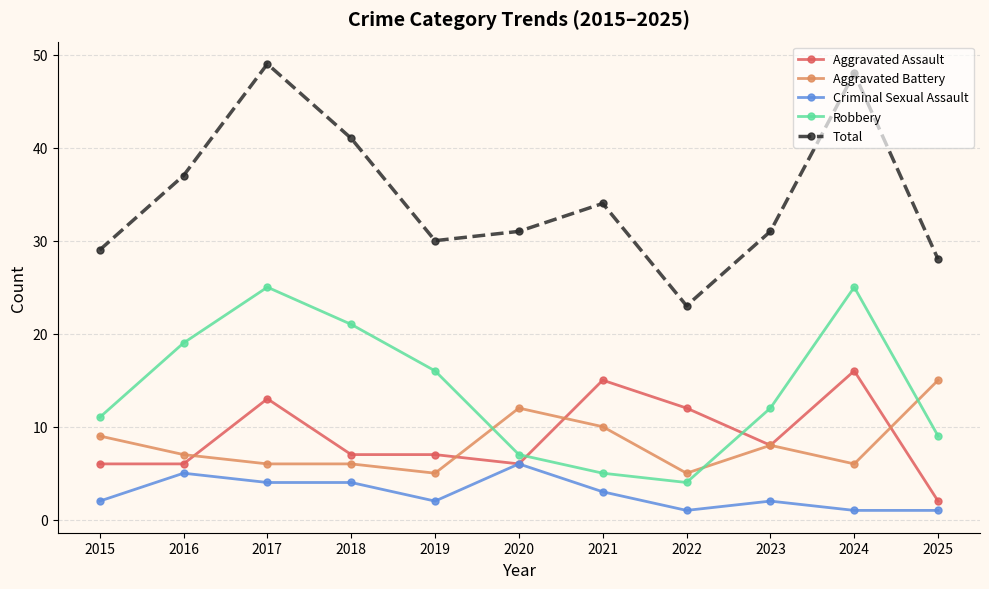

What is the value of the Criminal Sexual Assault point at the 9th from the left?

2